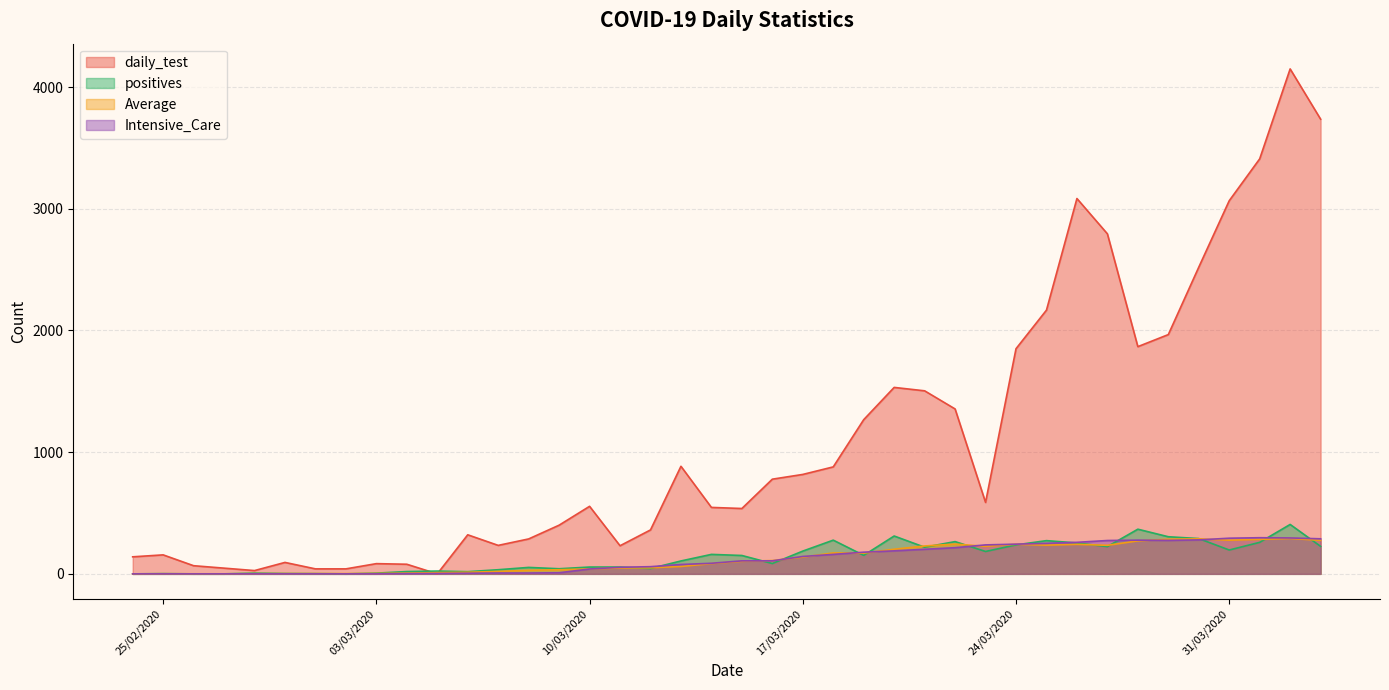

What position from the left is 18/03/2020?

24